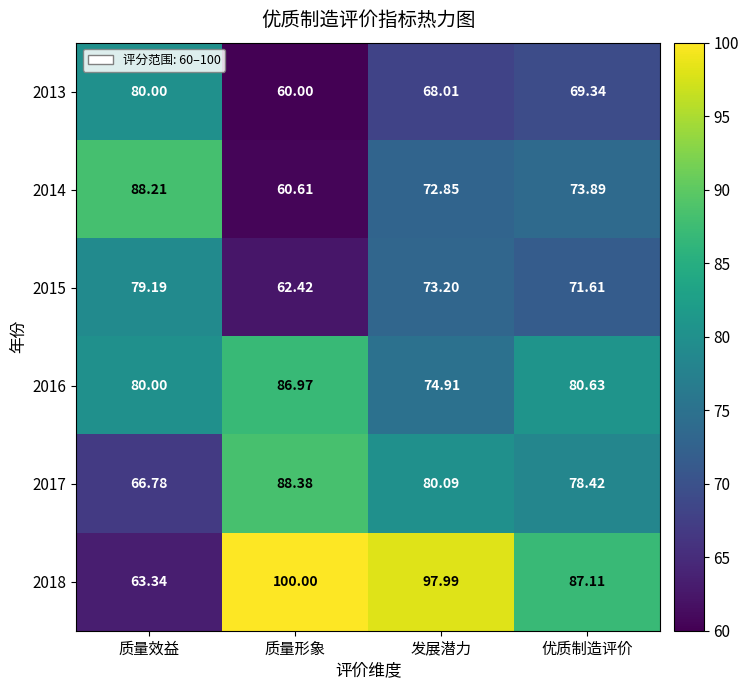

Between 质量形象 and 优质制造评价, which series saw the biggest shift?

2014